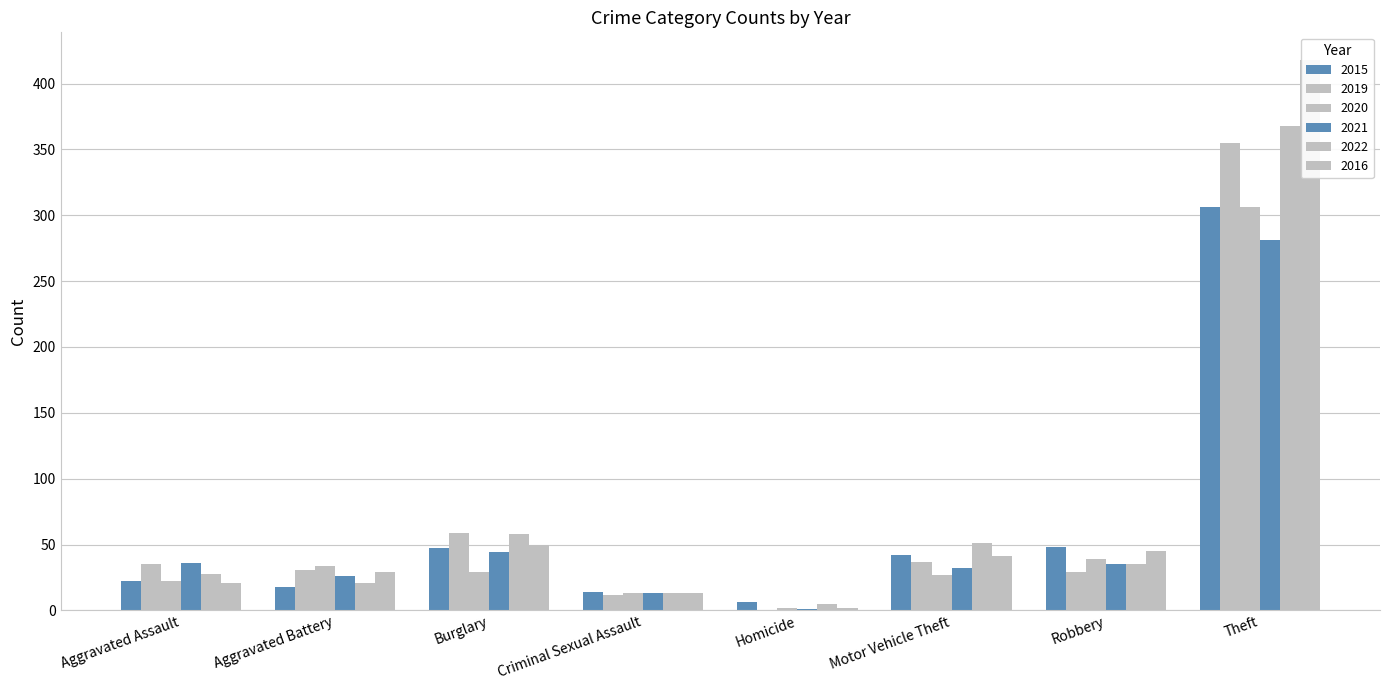

Reading left to right, what are all the values shown in this chart?

2015: 22	18	47	14	6	42	48	306
2019: 35	31	59	12	0	37	29	355
2020: 22	34	29	13	2	27	39	306
2021: 36	26	44	13	1	32	35	281
2022: 28	21	58	13	5	51	35	368
2016: 21	29	50	13	2	41	45	418